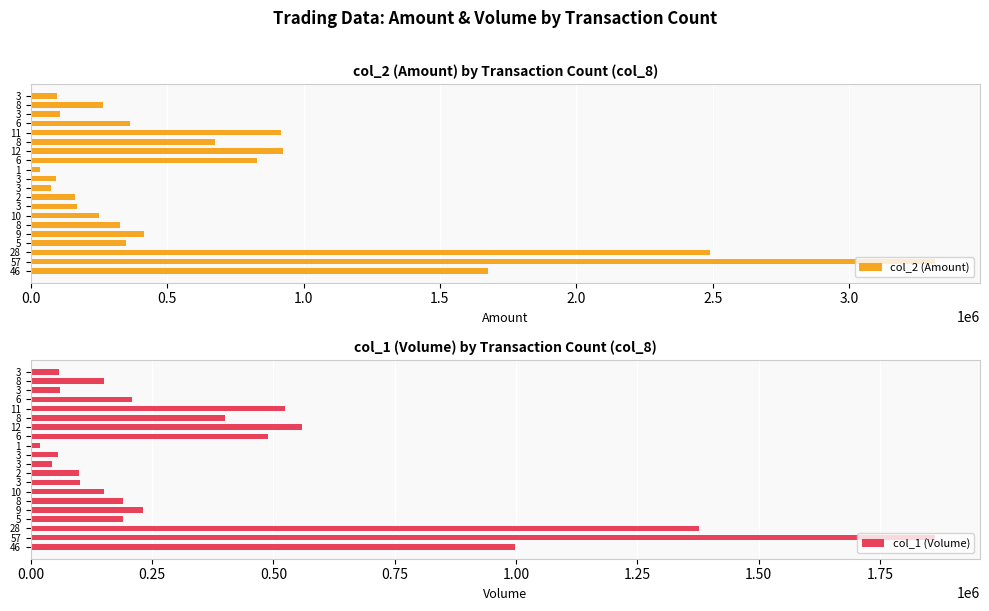

List the series in order of their overall mean, highest first.

col_2 (Amount), col_1 (Volume)